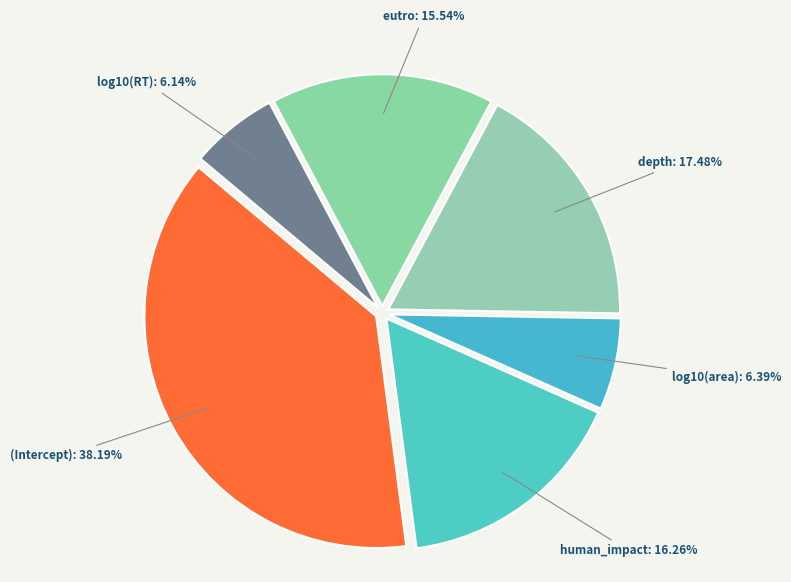

Count the number of slices in the pie.

6